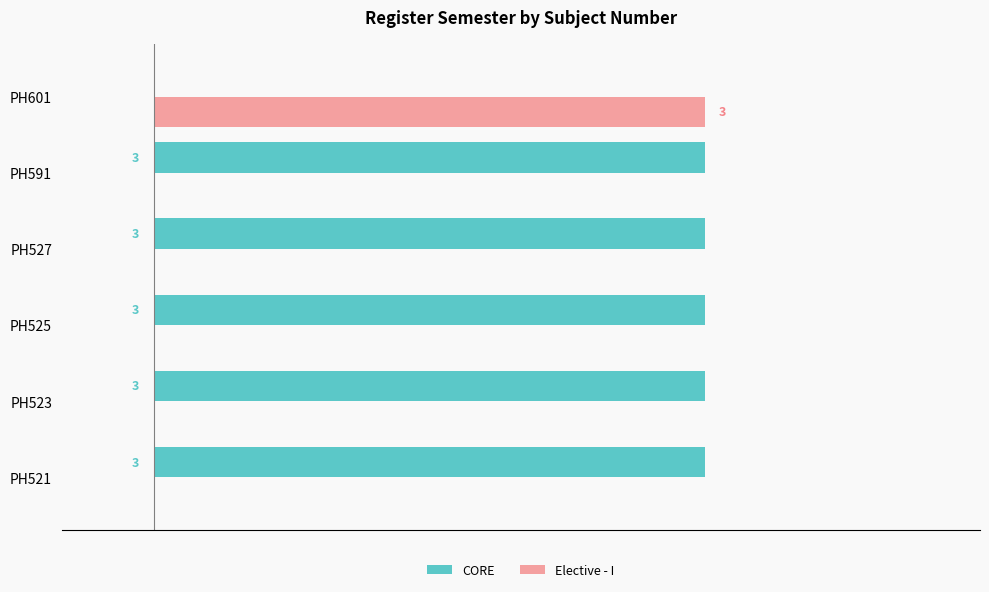

Which series has the largest total across all categories?

CORE